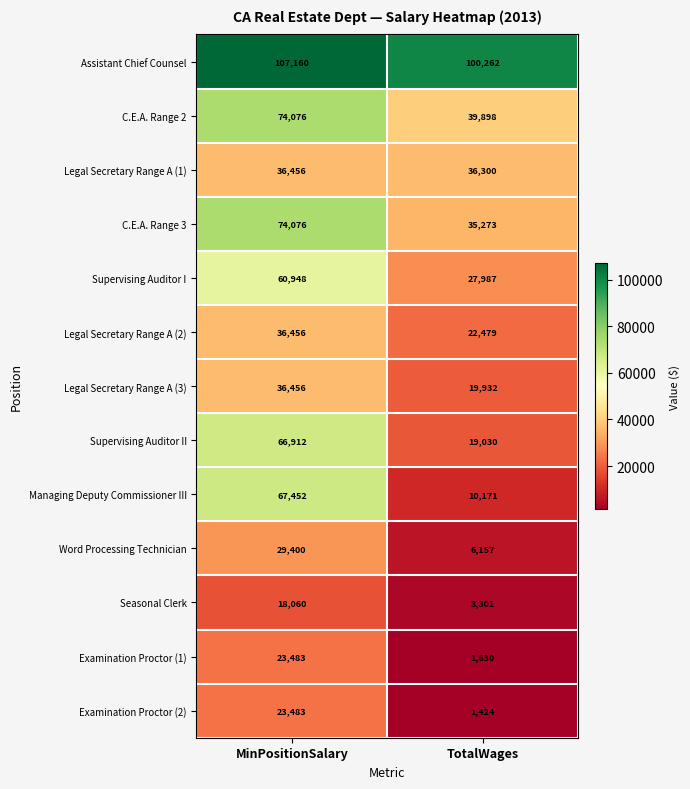

At which category is the sum across all series the highest?

MinPositionSalary